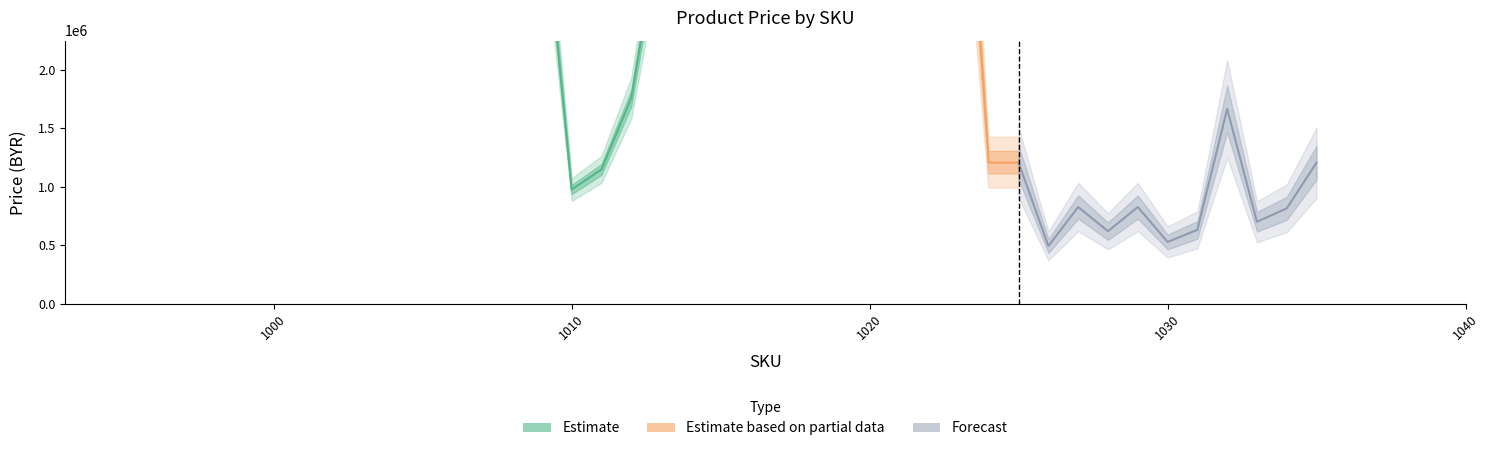

The value at 1004 is 1434375. True or false?

False